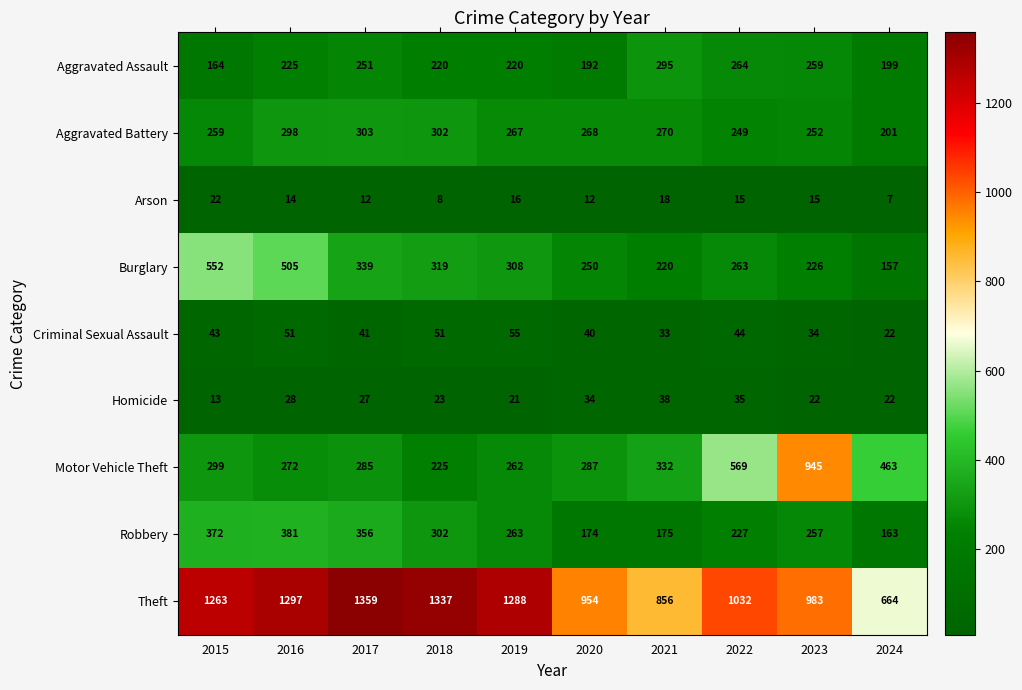

What is the sum of all Motor Vehicle Theft values?

3939